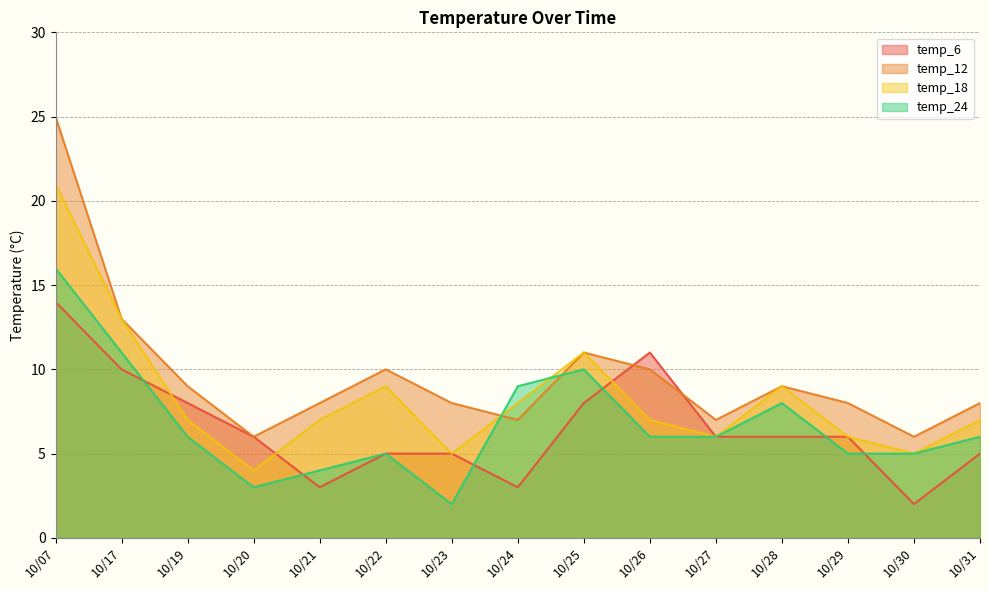

What are all the series names shown in the legend?

temp_6, temp_12, temp_18, temp_24